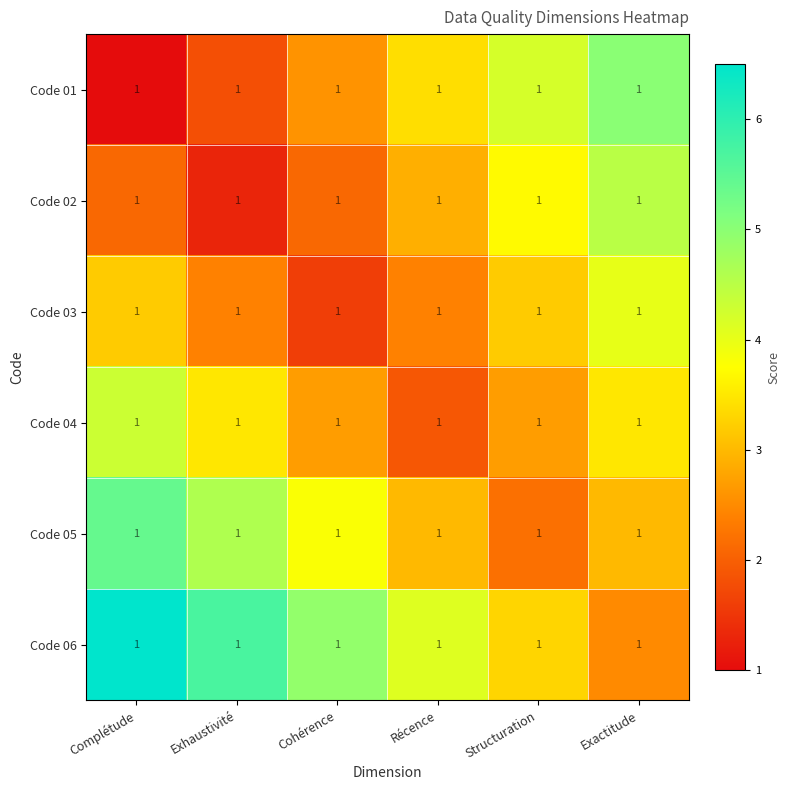

Reading left to right, extract all data points from this chart.

Code 01: Complétude=1.0	Exhaustivité=1.0	Cohérence=1.0	Récence=1.0	Structuration=1.0	Exactitude=1.0
Code 02: Complétude=1.0	Exhaustivité=1.0	Cohérence=1.0	Récence=1.0	Structuration=1.0	Exactitude=1.0
Code 03: Complétude=1.0	Exhaustivité=1.0	Cohérence=1.0	Récence=1.0	Structuration=1.0	Exactitude=1.0
Code 04: Complétude=1.0	Exhaustivité=1.0	Cohérence=1.0	Récence=1.0	Structuration=1.0	Exactitude=1.0
Code 05: Complétude=1.0	Exhaustivité=1.0	Cohérence=1.0	Récence=1.0	Structuration=1.0	Exactitude=1.0
Code 06: Complétude=1.0	Exhaustivité=1.0	Cohérence=1.0	Récence=1.0	Structuration=1.0	Exactitude=1.0